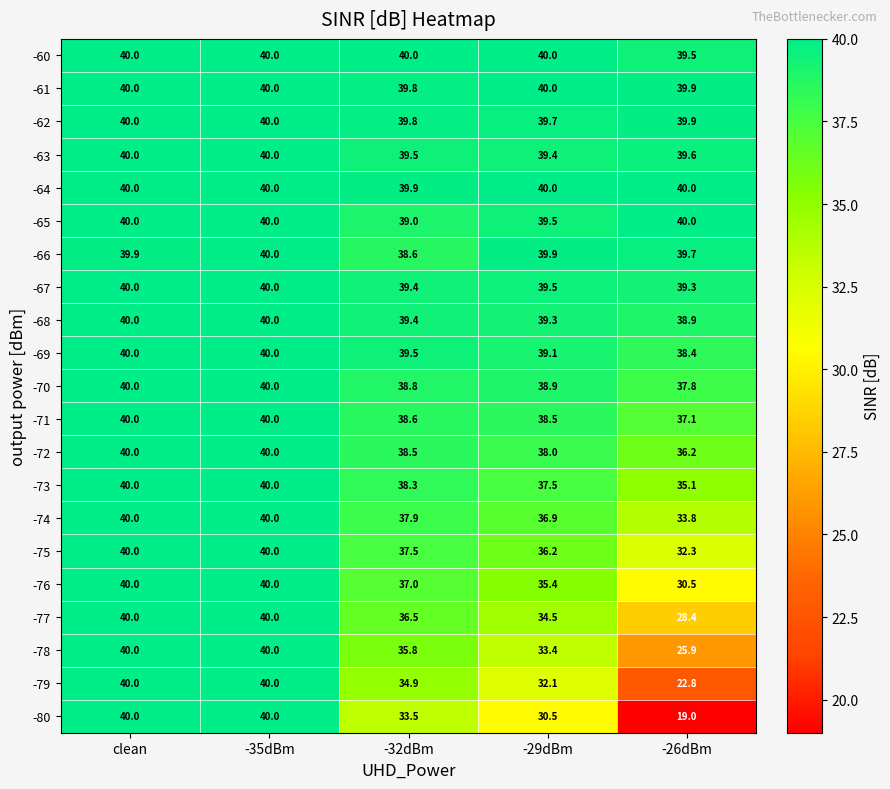

Where is -67 nearest to the value 39?

-26dBm